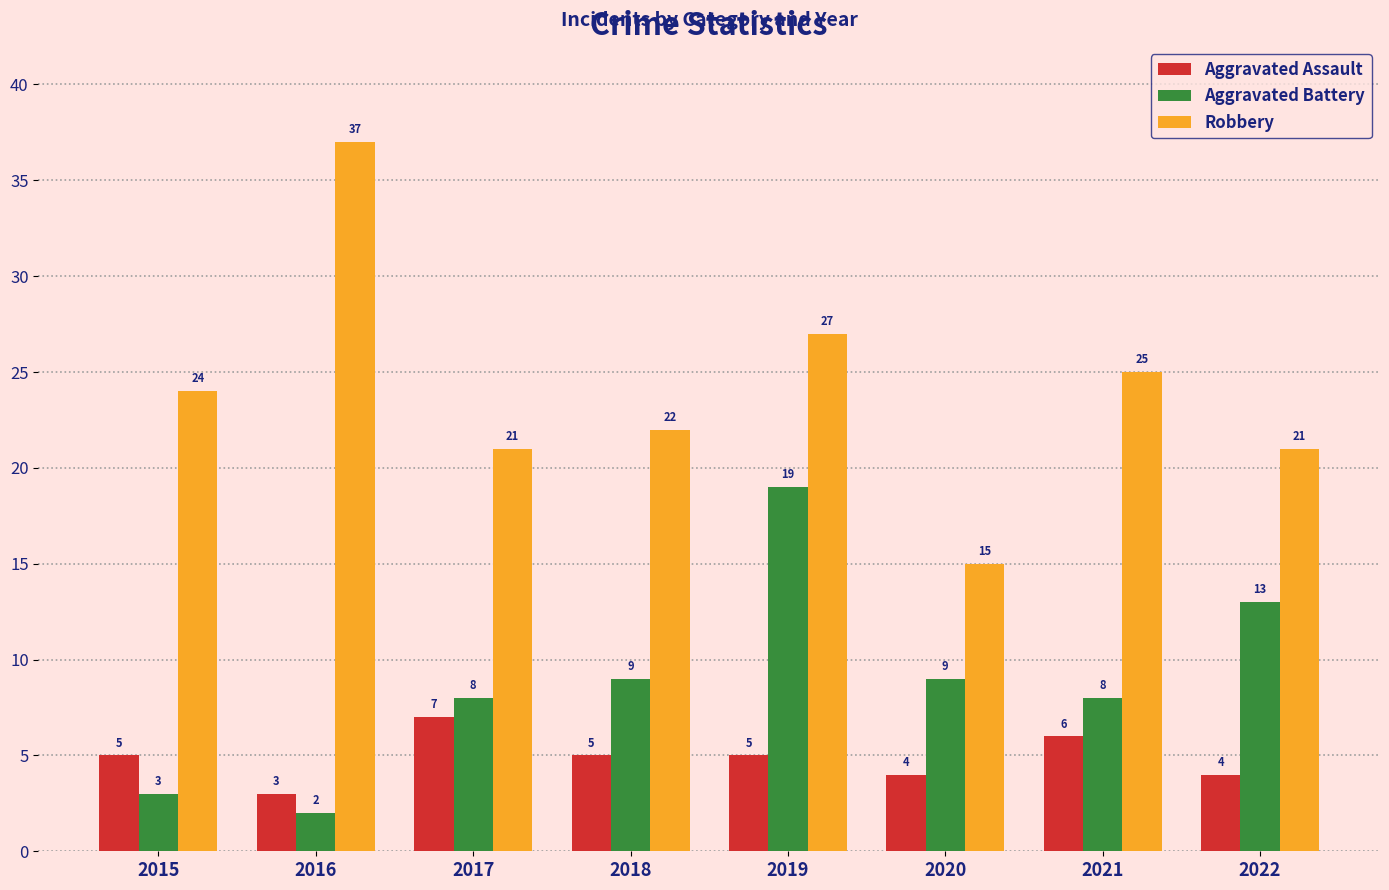

Reading left to right, list all the values displayed in this chart.

Aggravated Assault: 2015=5	2016=3	2017=7	2018=5	2019=5	2020=4	2021=6	2022=4
Aggravated Battery: 2015=3	2016=2	2017=8	2018=9	2019=19	2020=9	2021=8	2022=13
Robbery: 2015=24	2016=37	2017=21	2018=22	2019=27	2020=15	2021=25	2022=21